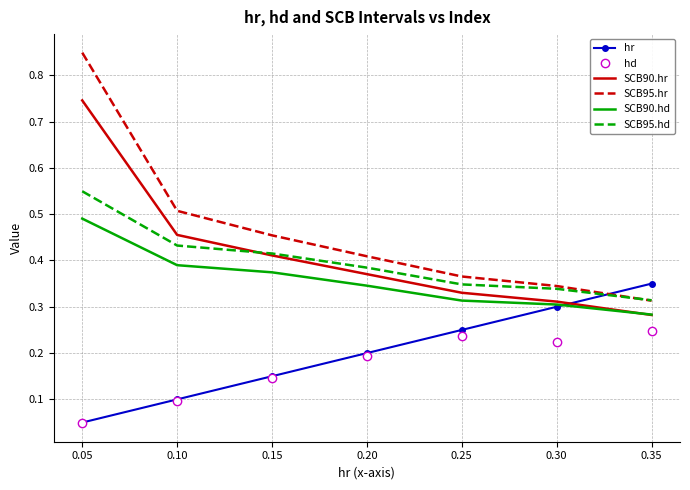

True or false: SCB90.hd has more than 1 points higher than both neighbors.

False